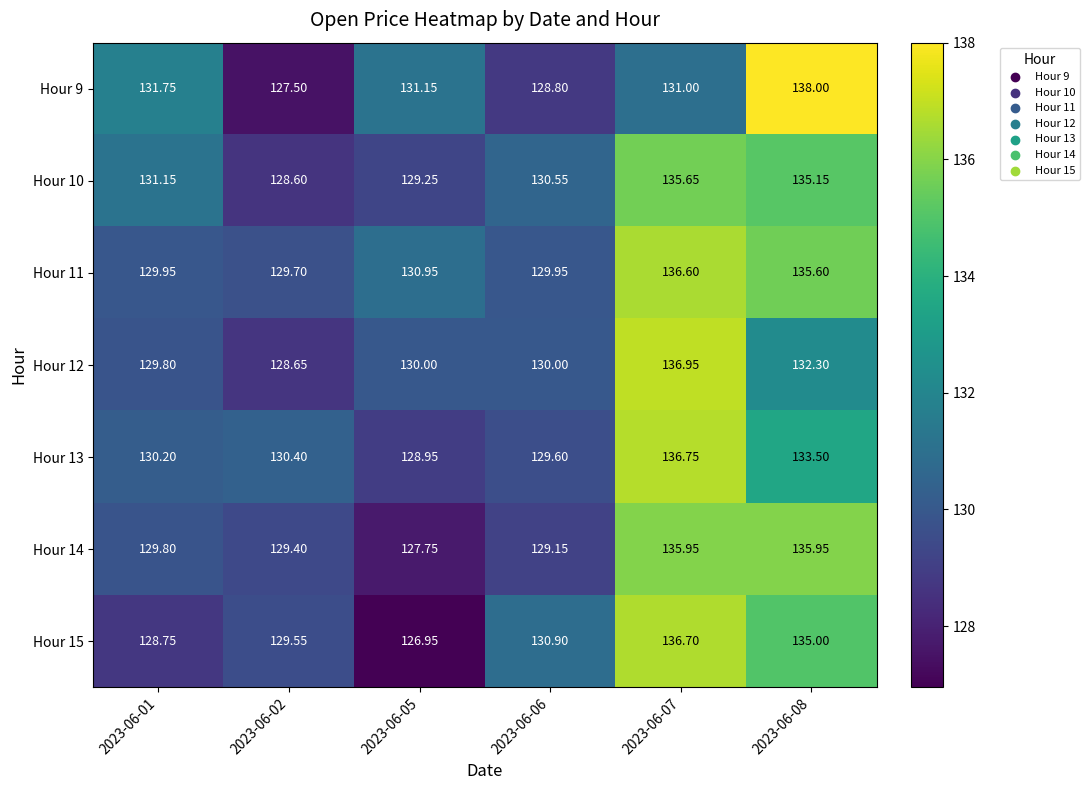

Is the value of Hour 11 at 2023-06-06 greater than the value of Hour 9 at 2023-06-02?

Yes